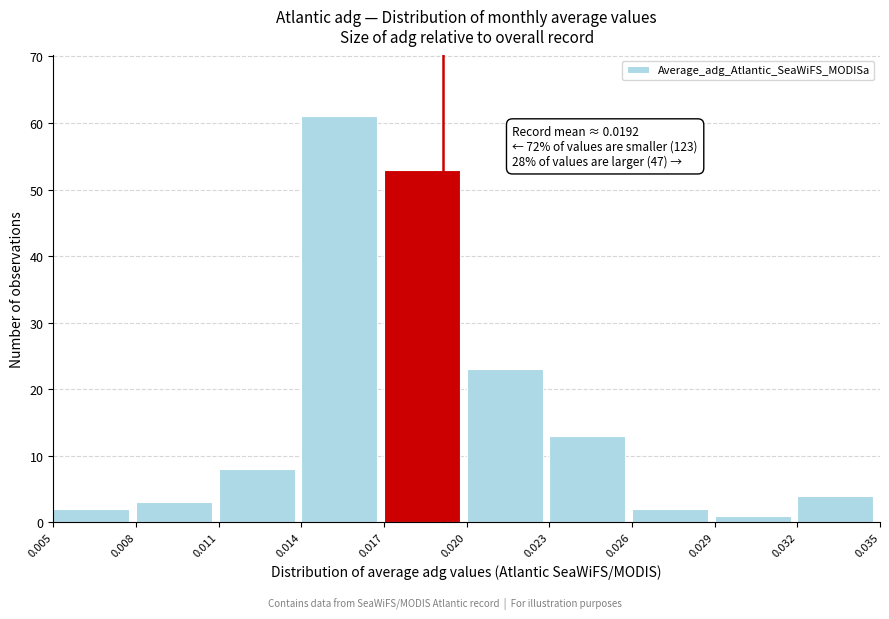

Which range on the x-axis has the tallest bar?

0.014 to 0.017